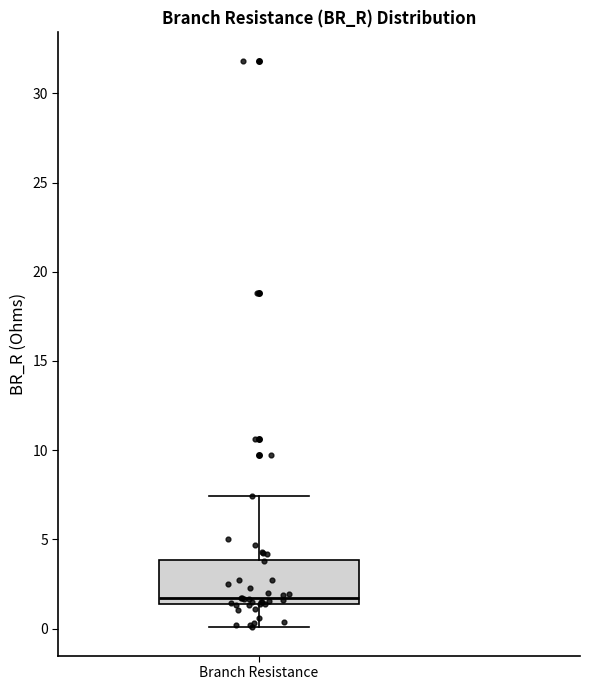

Read this box plot against the y-axis: the position of the median line, the range covered by the box, and the ends of both whiskers. The values are not printed on the chart, so give them approximately, as read against the axis.

median 1.5 (just above the box's lower edge), box 1.5 to 4.0, whiskers 0.0 to 7.5